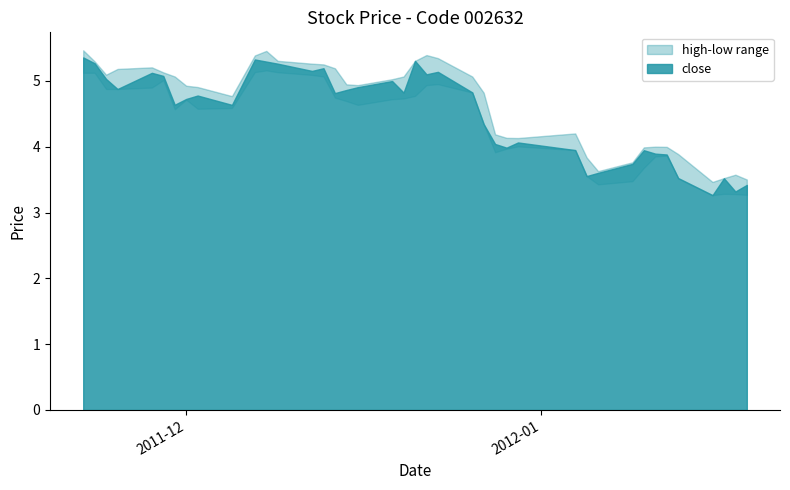

Approximately how many times larger is the value at 2011-12-29 compared to 2012-01-17?

1.1